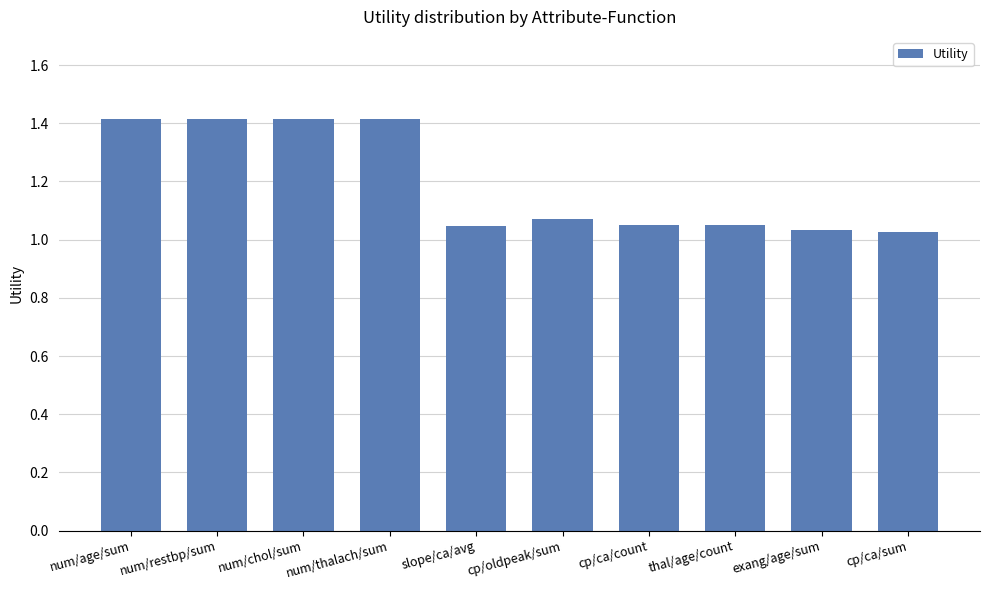

Is it true that the value at num/age/sum is 0.6?

False